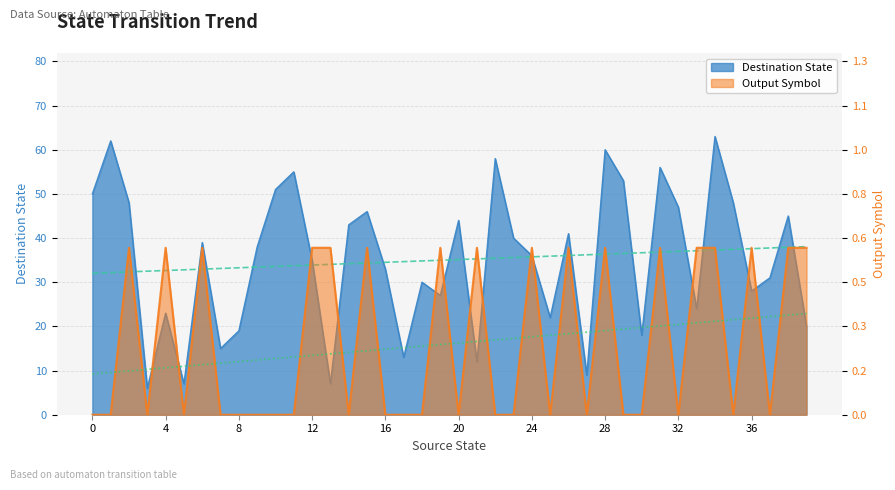

Where is the first local minimum for Output Symbol?

3